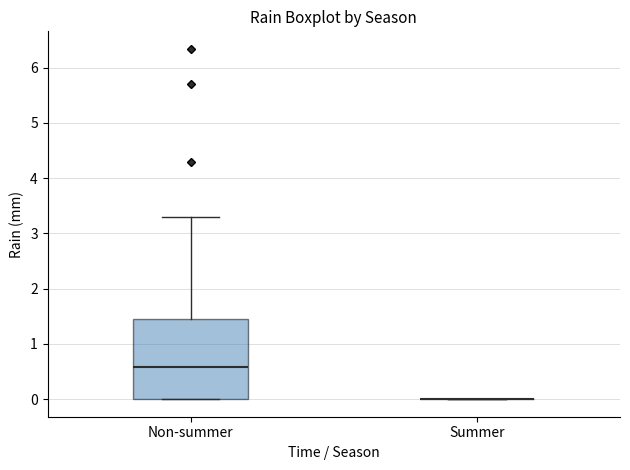

Reading left to right, read every box against the y-axis: the position of its median line, the range the box covers, and the ends of its whiskers. The values are not printed on the chart, so give them approximately, as read against the axis.

Non-summer: median 0.6, box 0.0 to 1.5, whiskers 0.0 to 3.3
Summer: box collapsed to a line at 0.0, whiskers 0.0 to 0.0